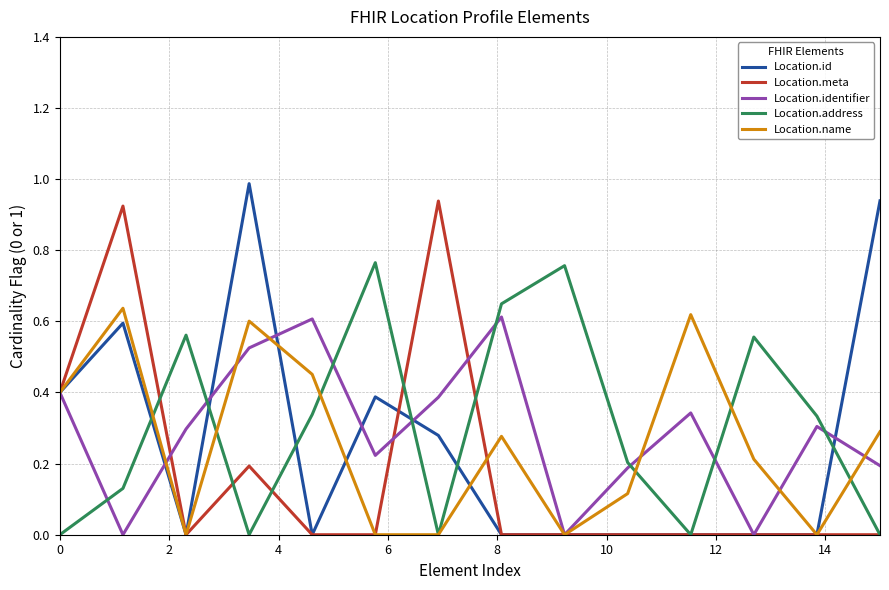

True or false: Location.name and Location.identifier cross at least once.

True